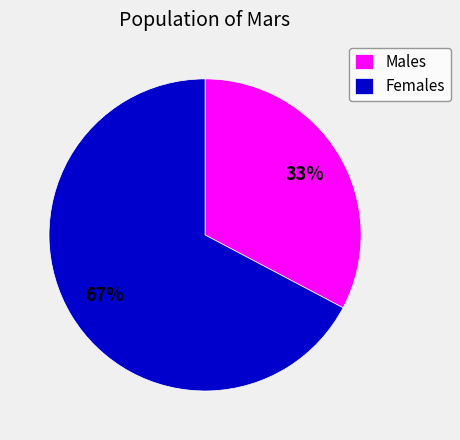

Is the sum of Males and Females greater than half?

Yes